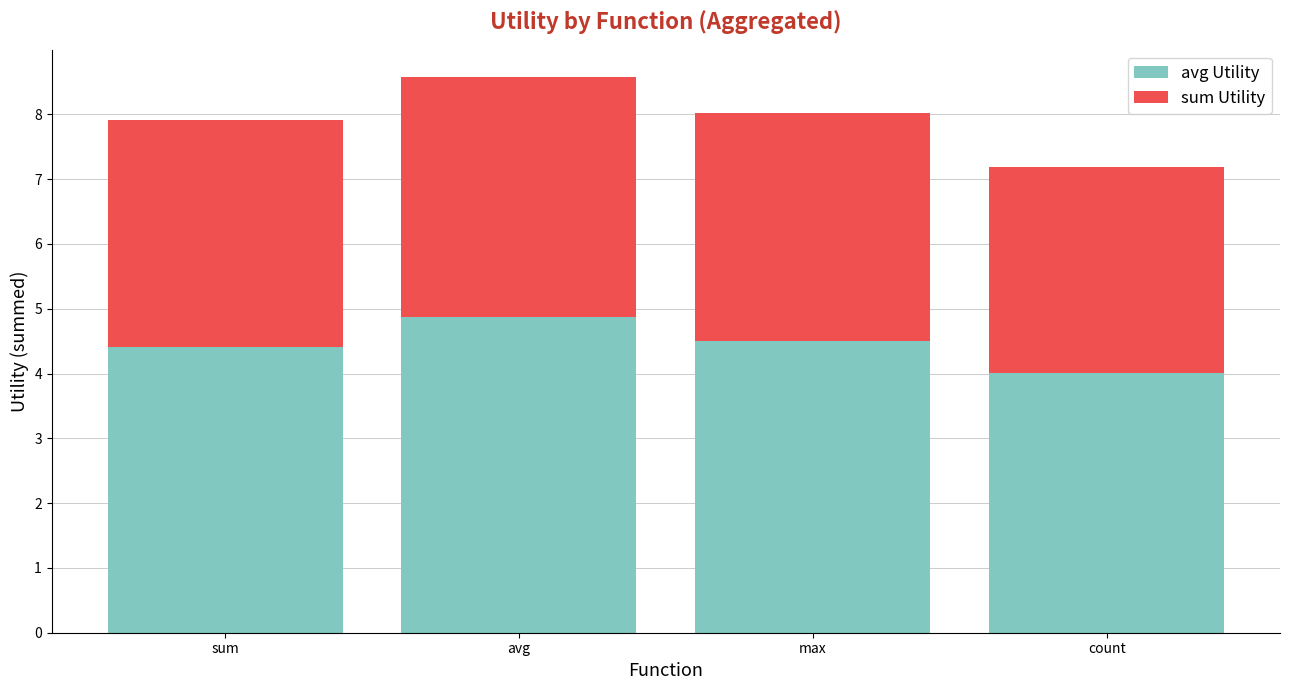

Reading left to right, list the values for the avg Utility series.

sum=4.4	avg=4.9	max=4.5	count=4.0